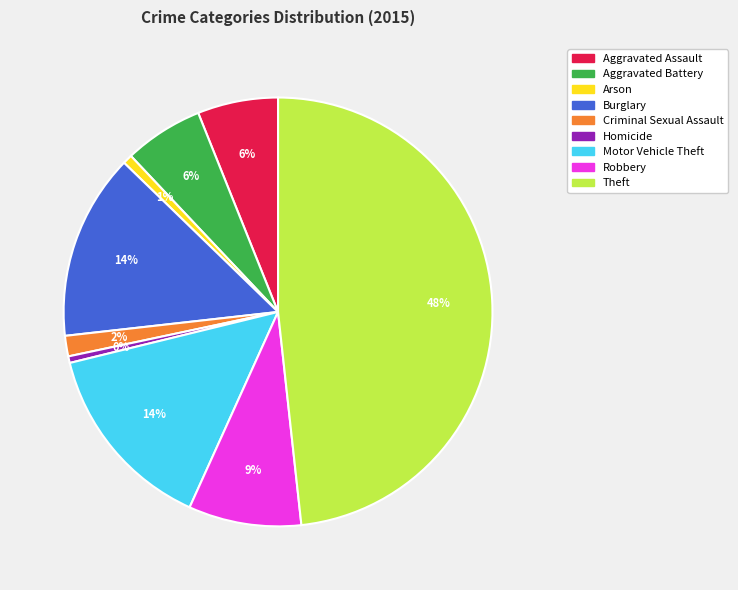

Count the number of slices in the pie.

9